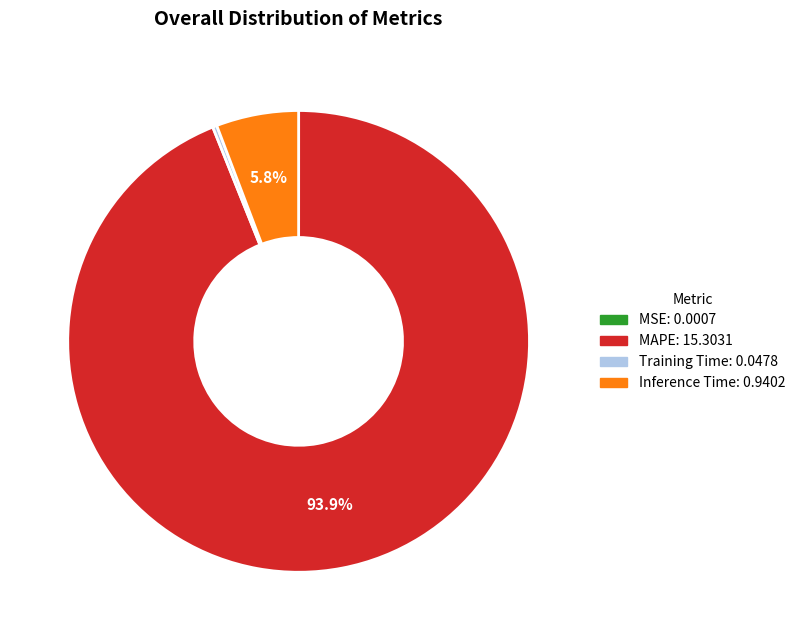

Is there any slice that represents more than half of the pie?

Yes